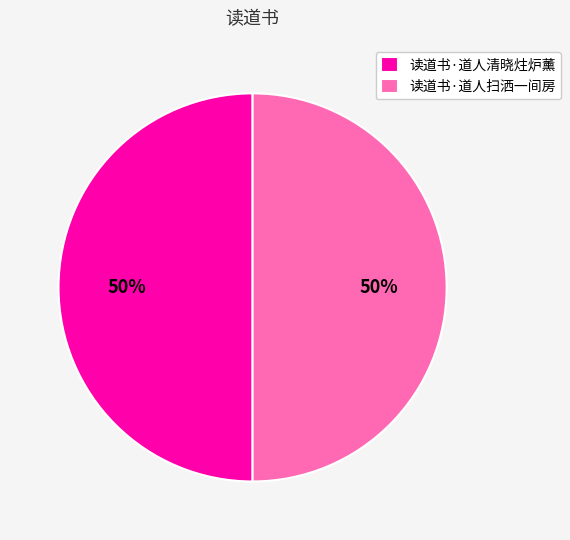

How many slices are in this pie chart?

2